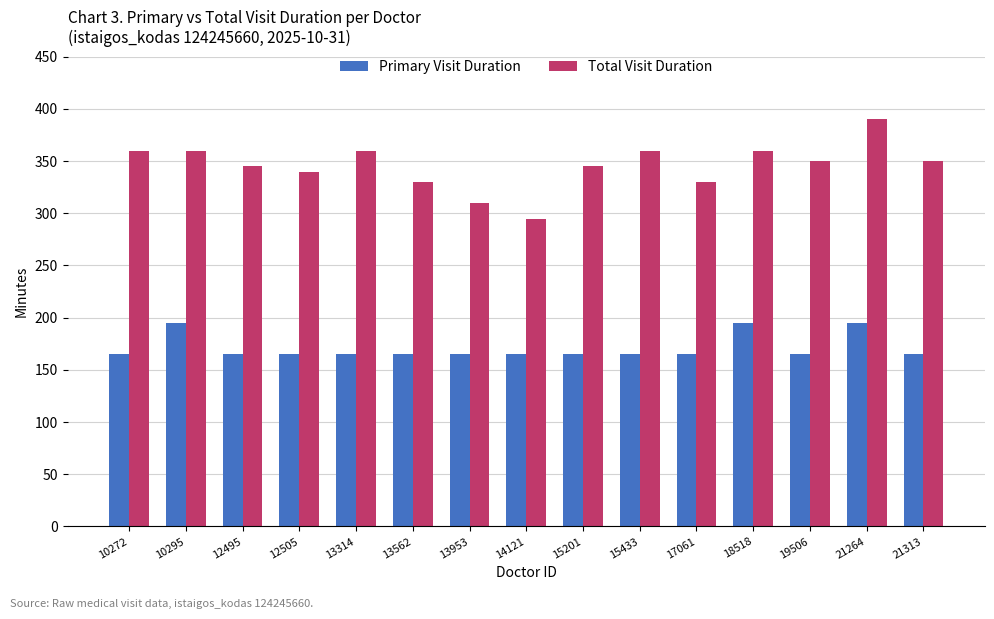

What is the average value of the Total Visit Duration series?

346